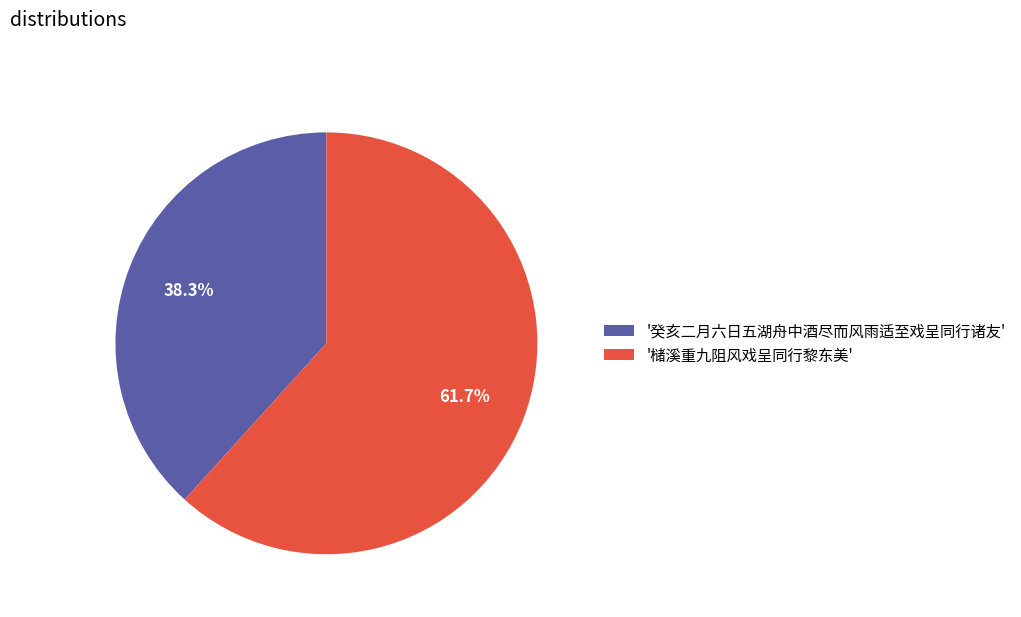

Do '癸亥二月六日五湖舟中酒尽而风雨适至戏呈同行诸友' and '槠溪重九阻风戏呈同行黎东美' together represent more than half of the pie?

Yes